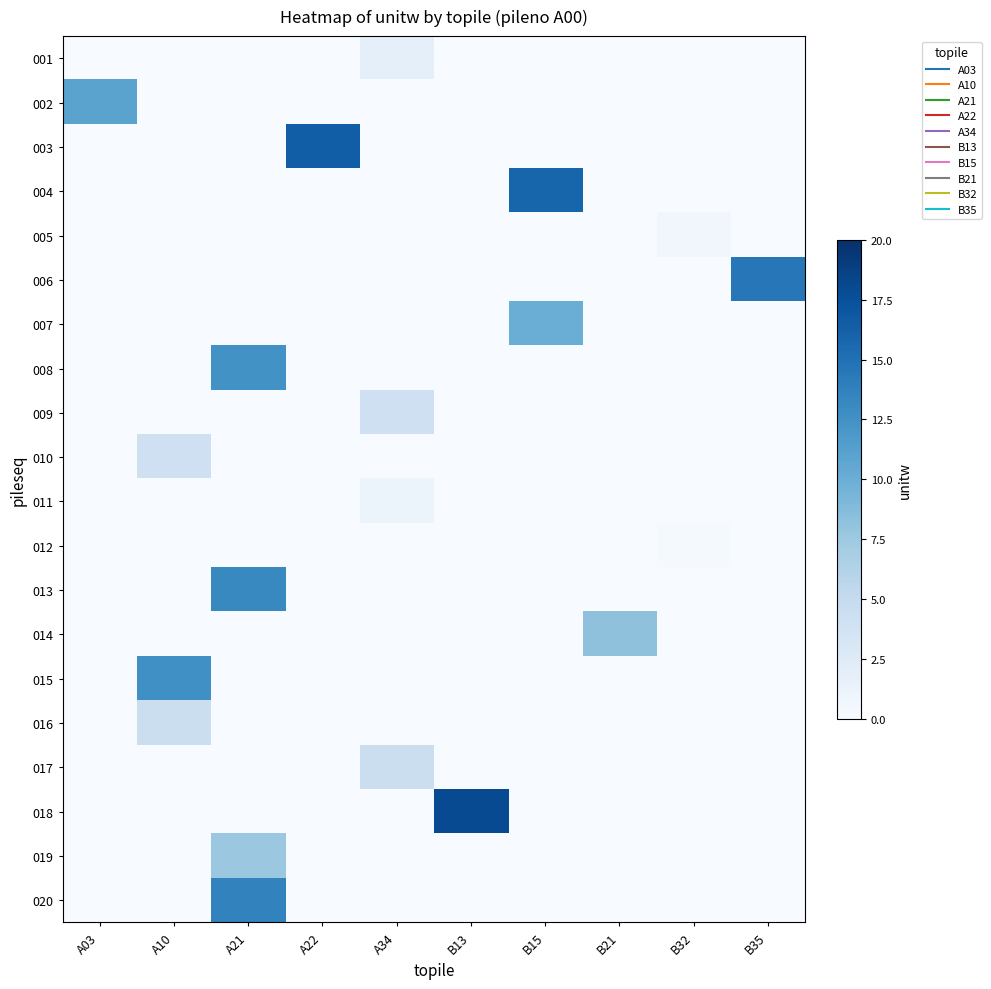

Between A34 and B15, which is larger?

A34